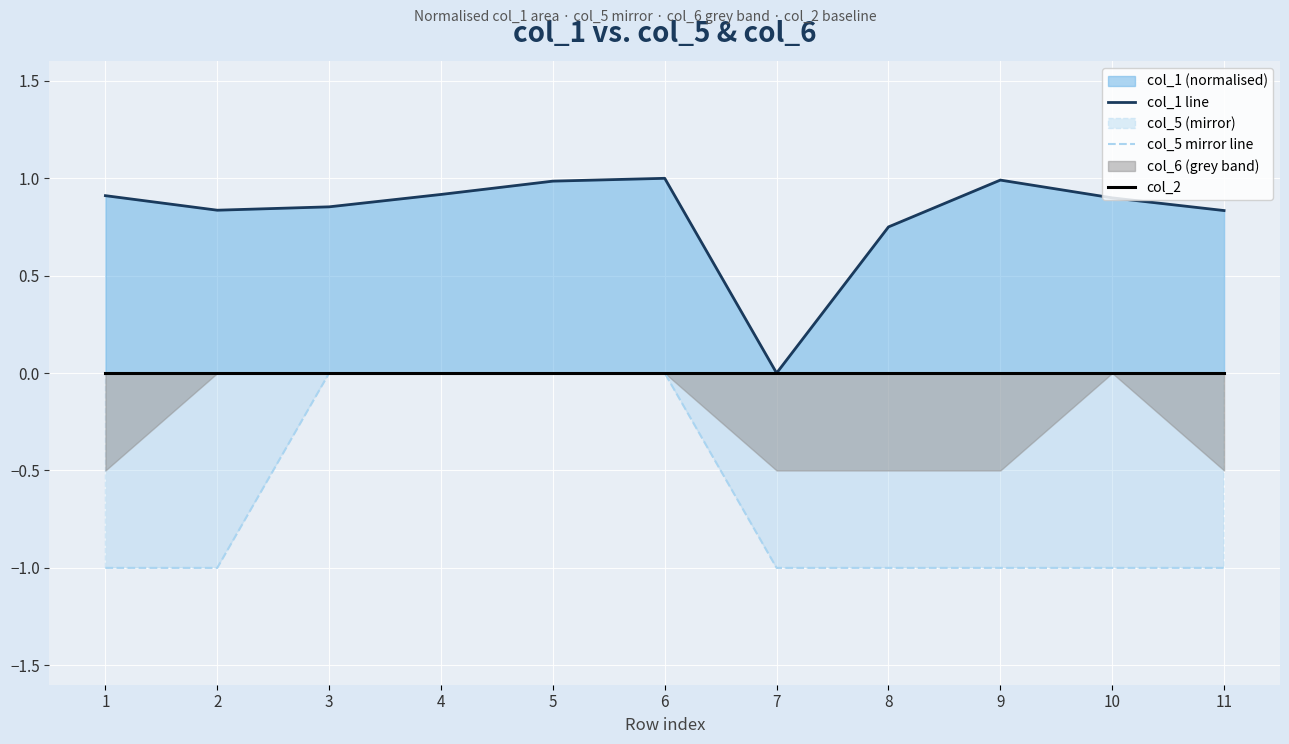

True or false: col_1 line and col_5 mirror line cross at least once.

False